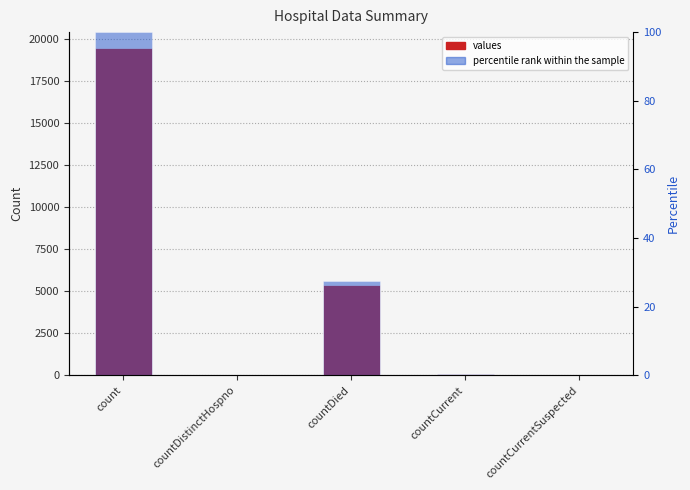

At how many categories does at least one series exceed 11692?

1